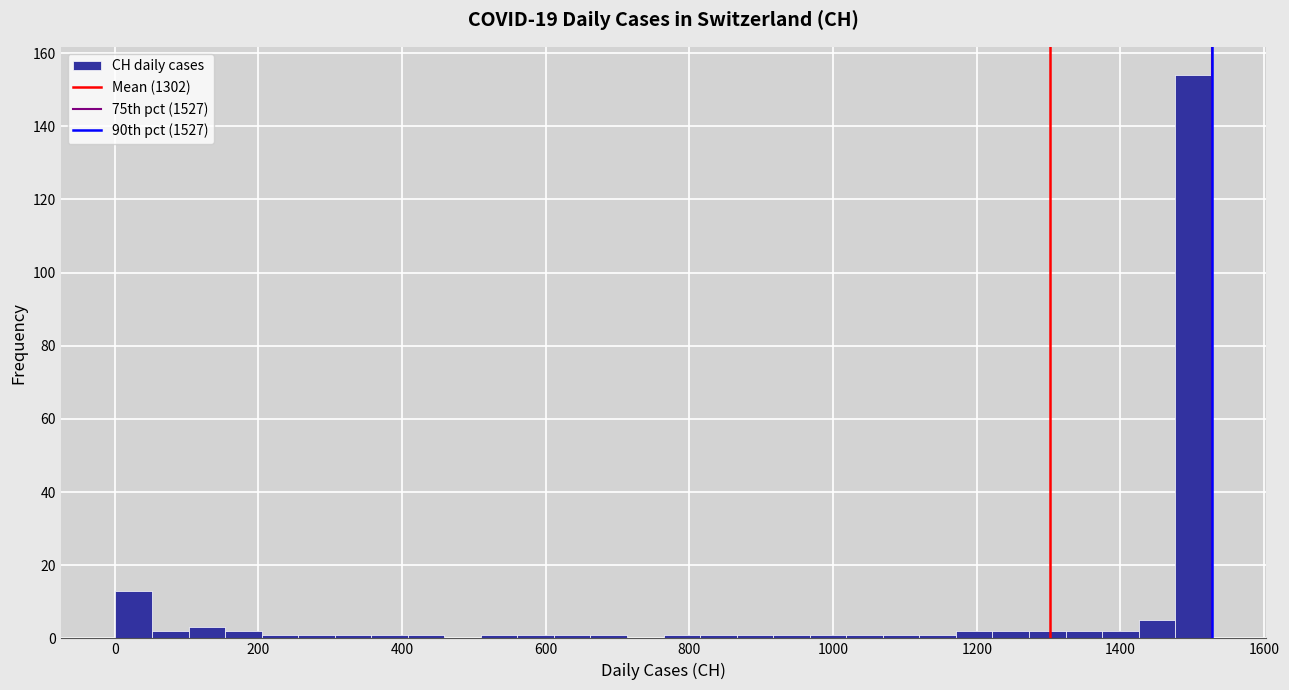

Around what value on the x-axis is the tallest bar? Give the approximate position of its centre, as read against the axis.

1500